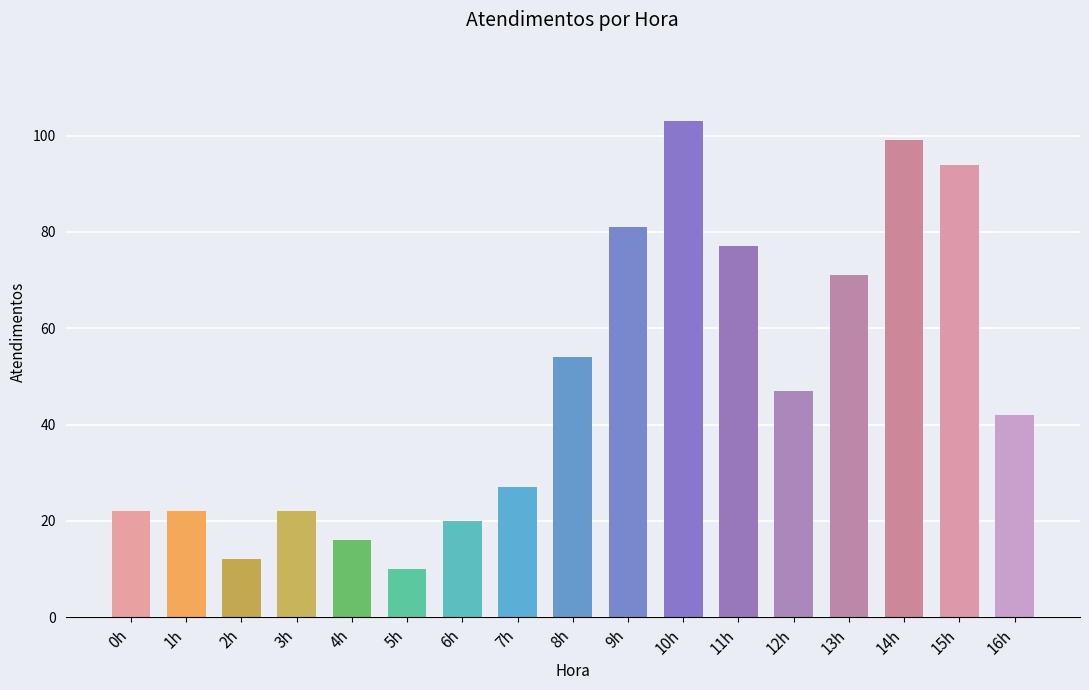

What is the sum of the values at 6h and 3h?

42